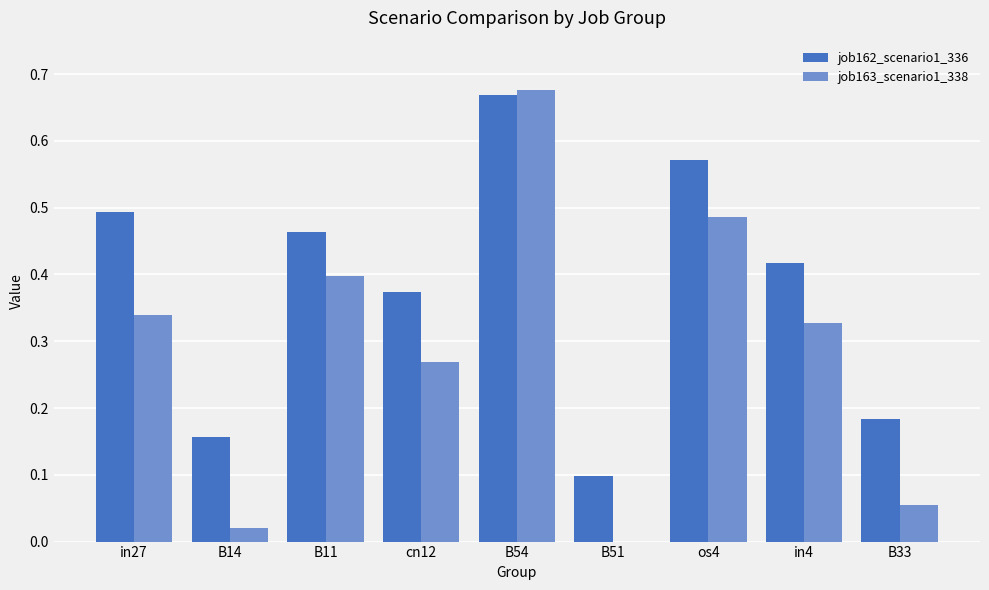

Between B54 and os4, which series saw the biggest shift?

job163_scenario1_338